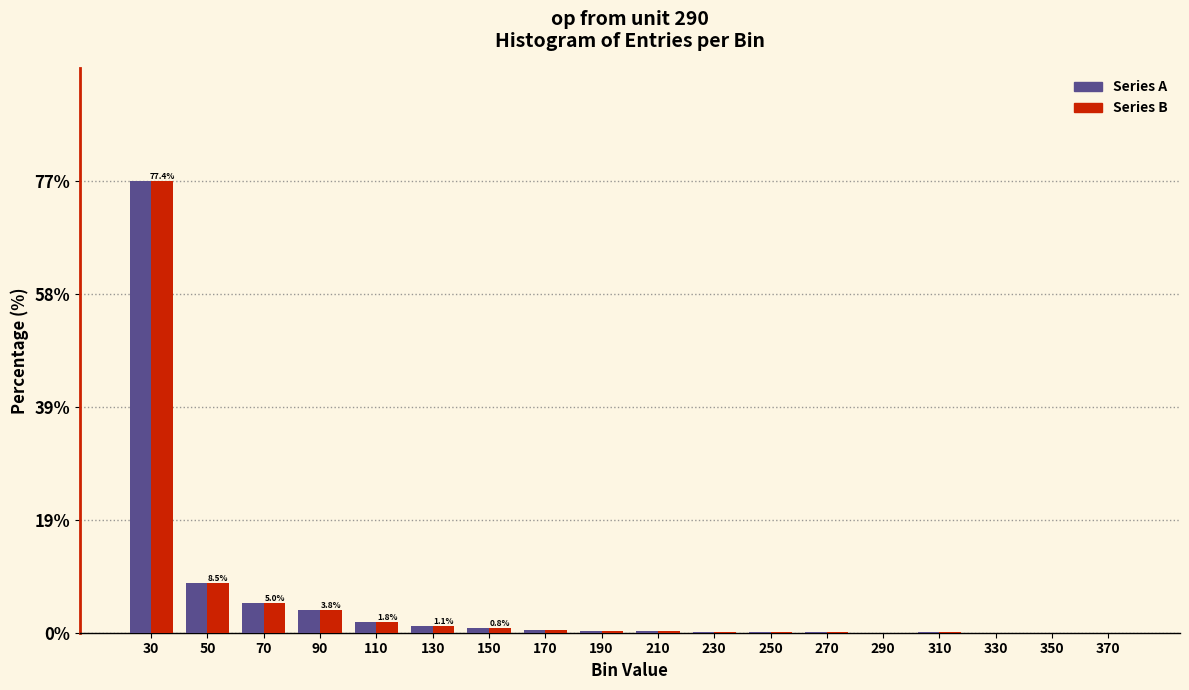

What is the sum of all Series A values?

100.0